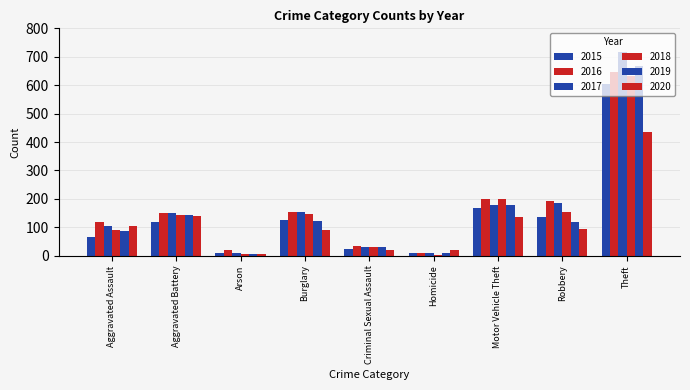

Between Motor Vehicle Theft and Aggravated Battery, which is larger?

Motor Vehicle Theft